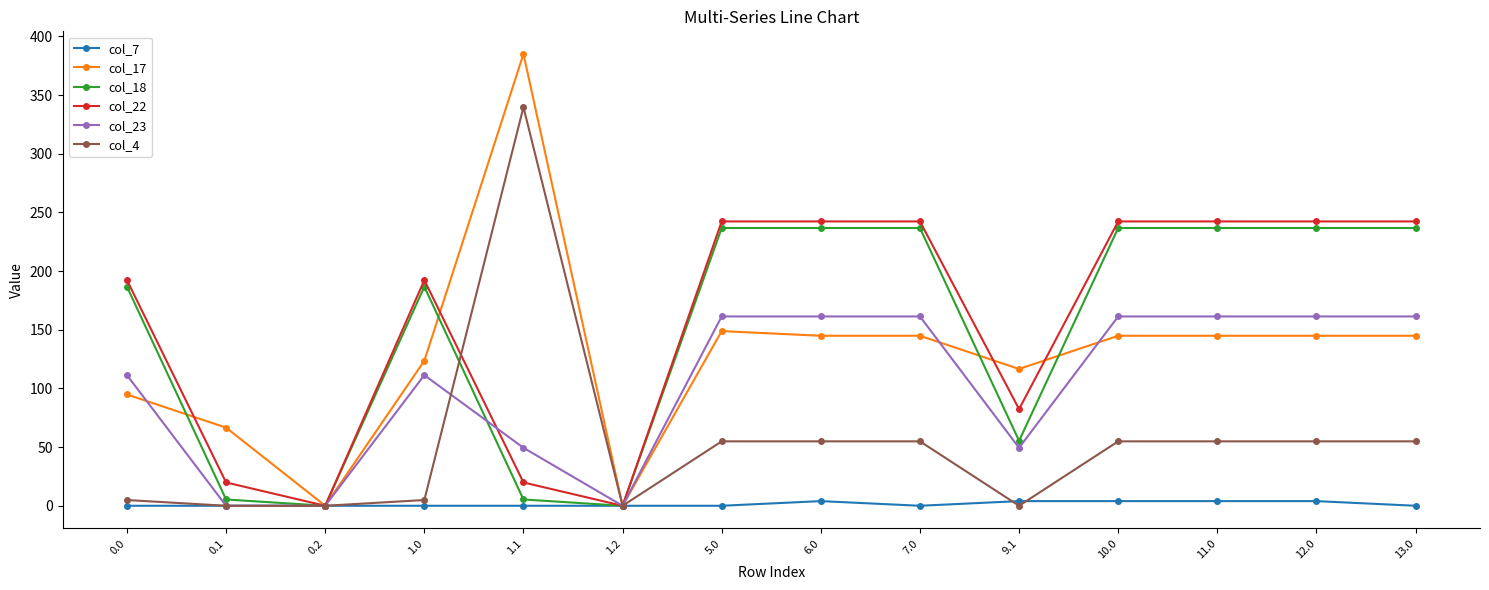

Is this an area chart (filled region under the line)?

No